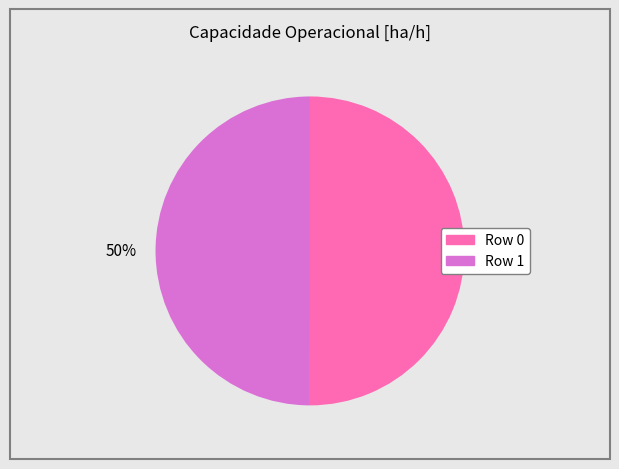

To the nearest percent, what is the average slice percentage?

50%